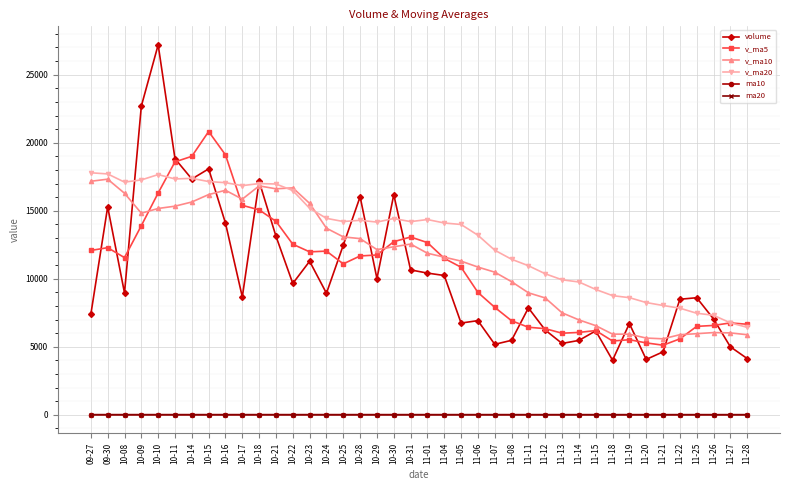

Which series ends up on top after the final intersection of v_ma10 and volume?

v_ma10